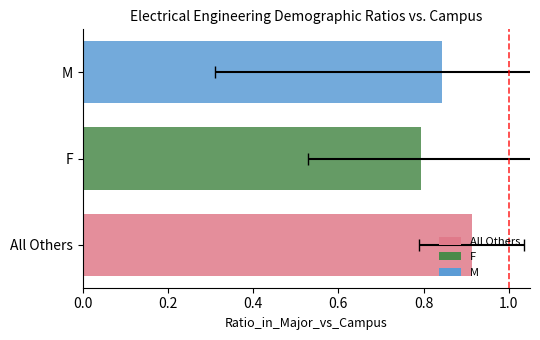

What is the sum of the values at M and F?

1.6